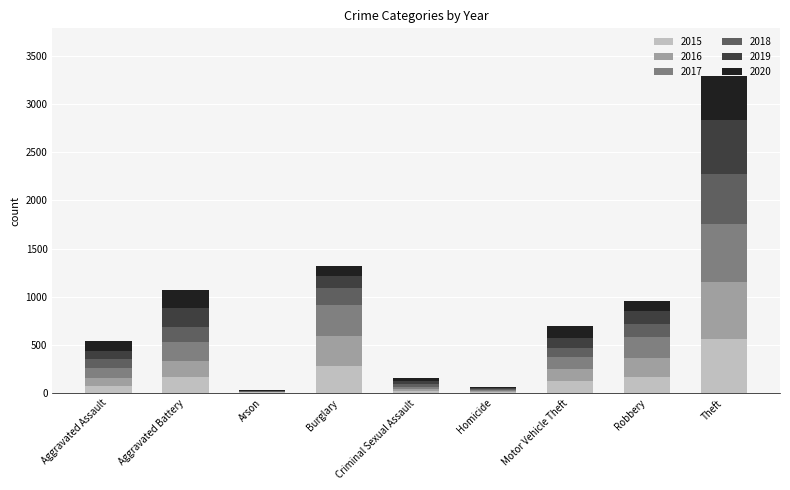

What is the total value across all series at Motor Vehicle Theft?

697